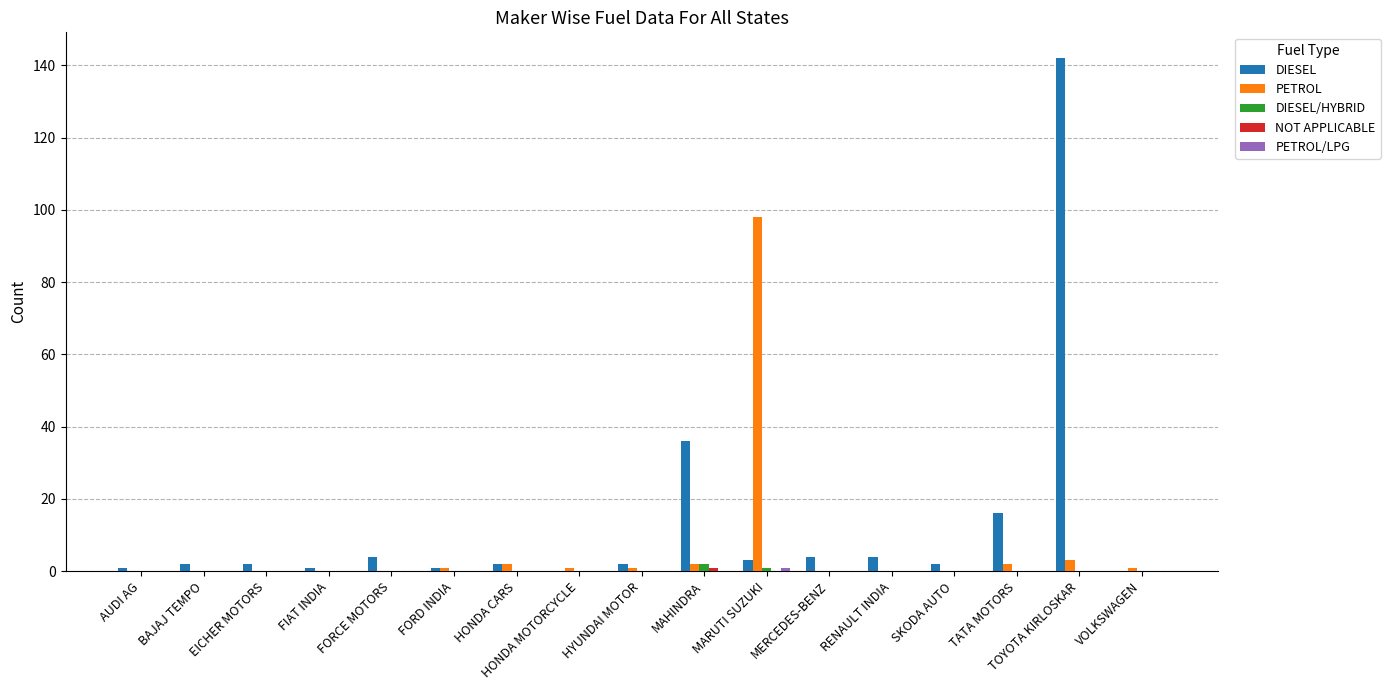

What is the sum of all PETROL values?

111